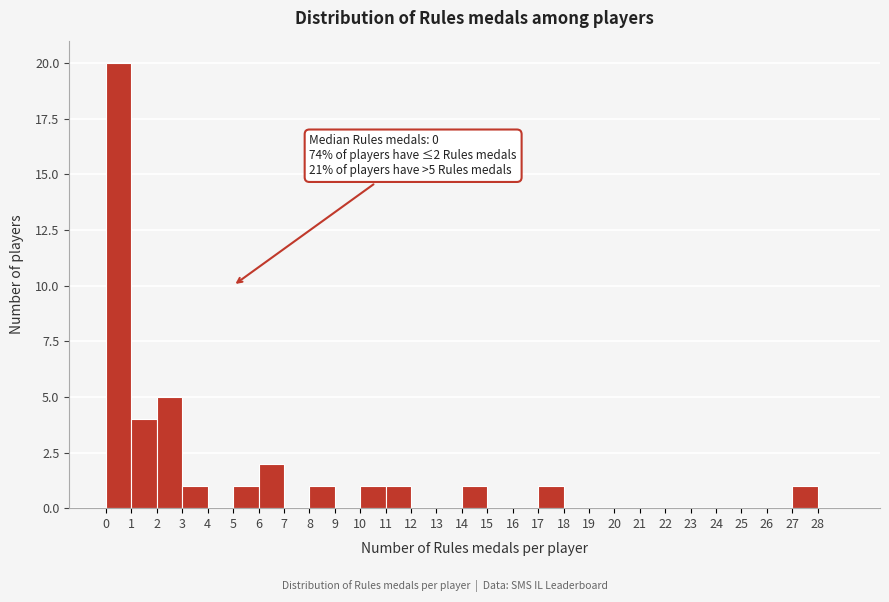

Which range on the x-axis has the tallest bar?

0 to 1